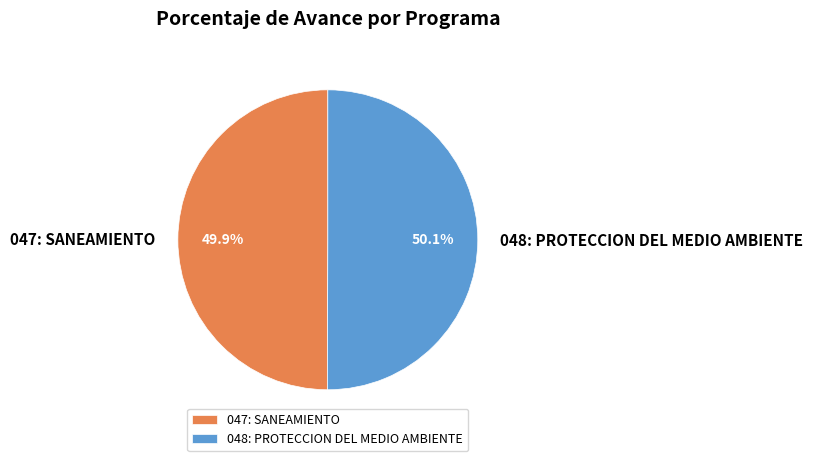

To the nearest percent, what is the average slice percentage?

50%